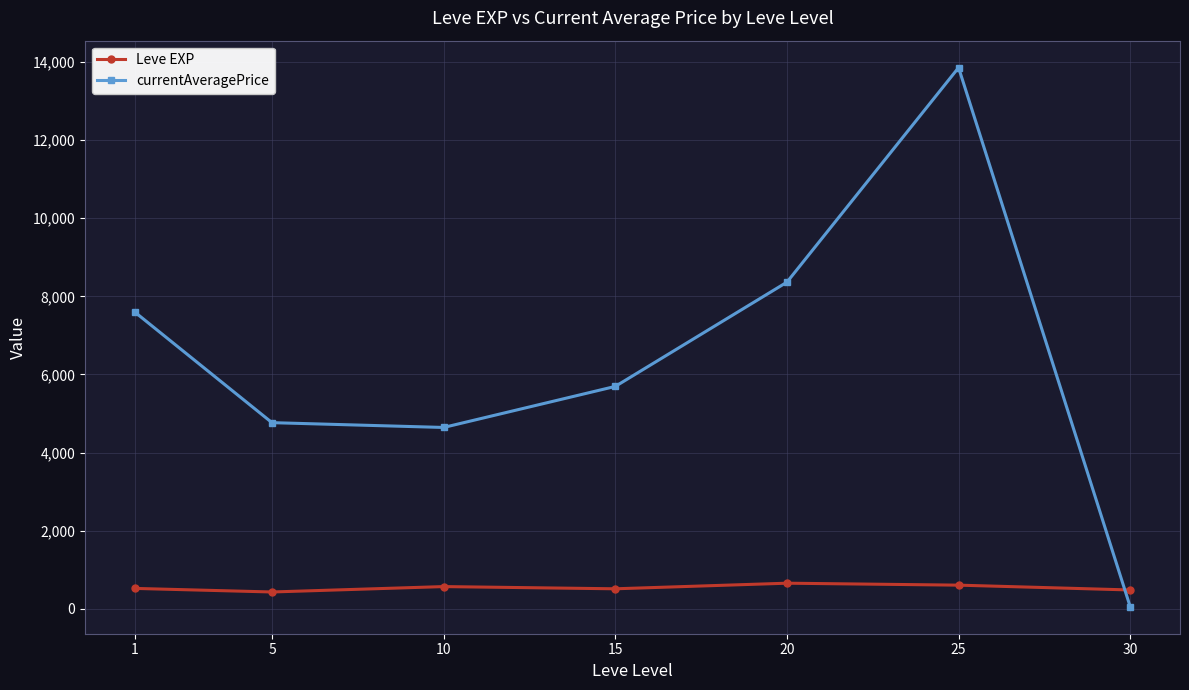

How many lines are shown in the chart?

2